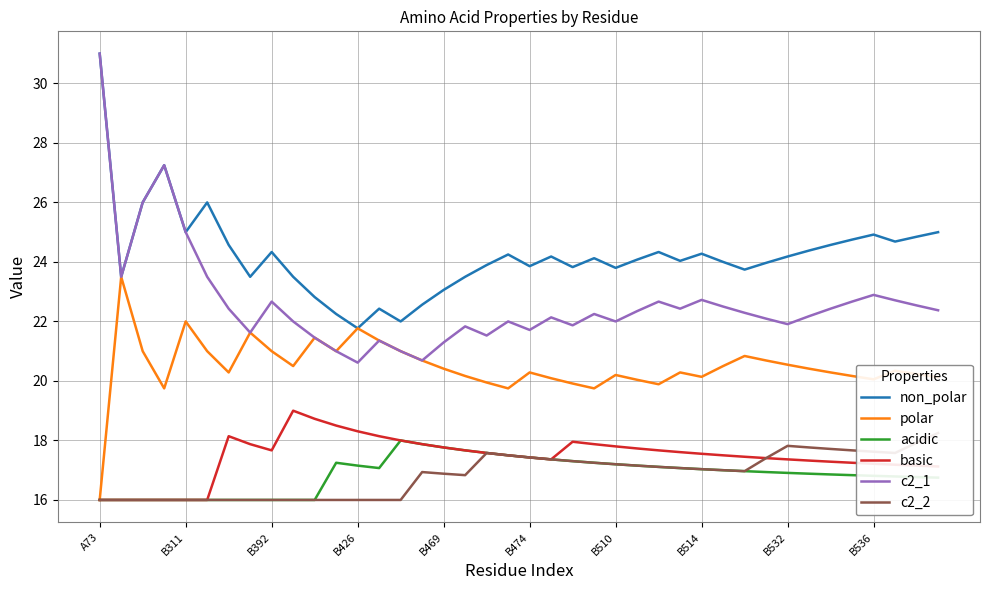

Which series has the largest total across all categories?

non_polar